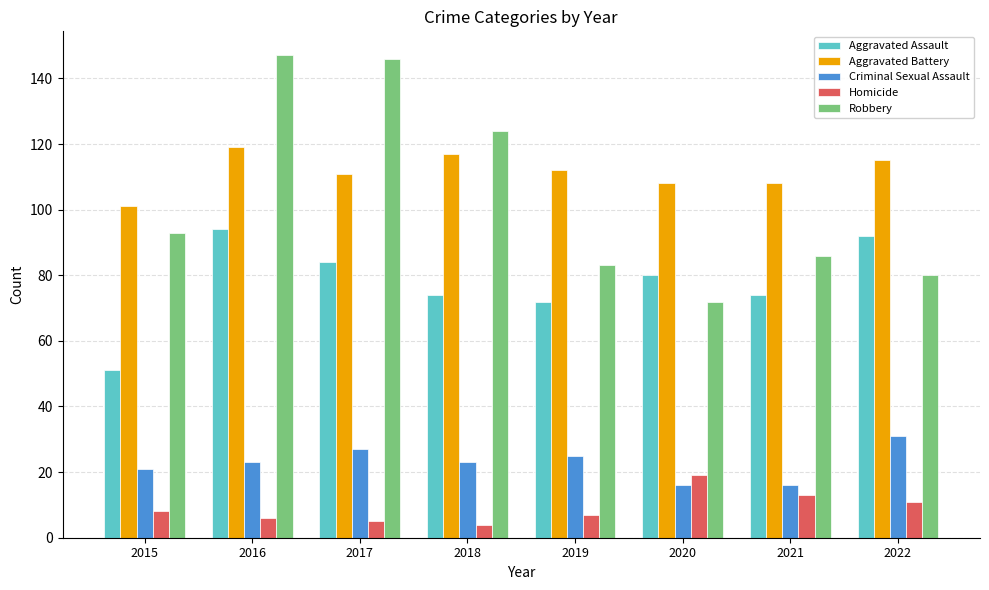

How many values in the Robbery series are below 93?

4